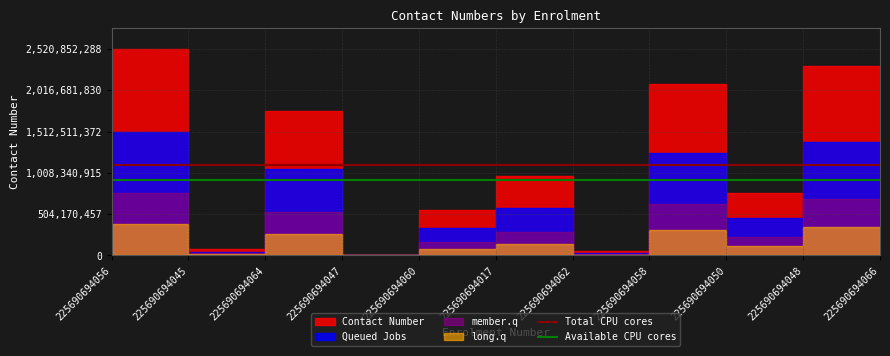

What is the sum of all Total CPU cores values?

12166934694.3